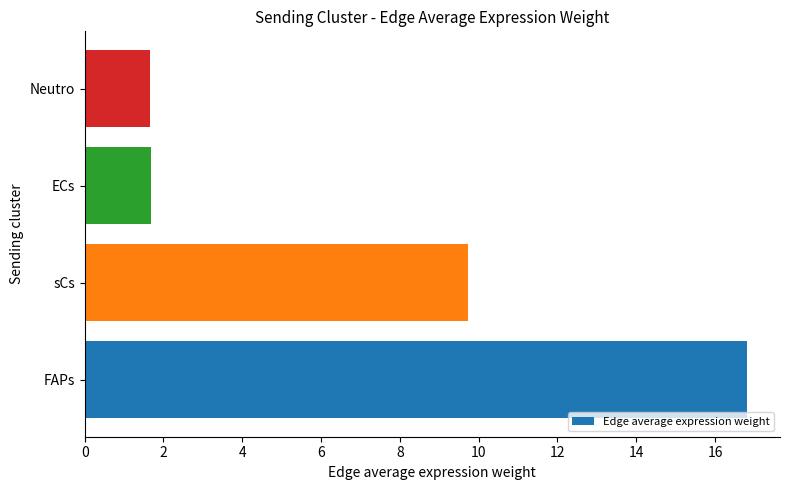

True or false: the data shows 1.7 at Neutro.

True